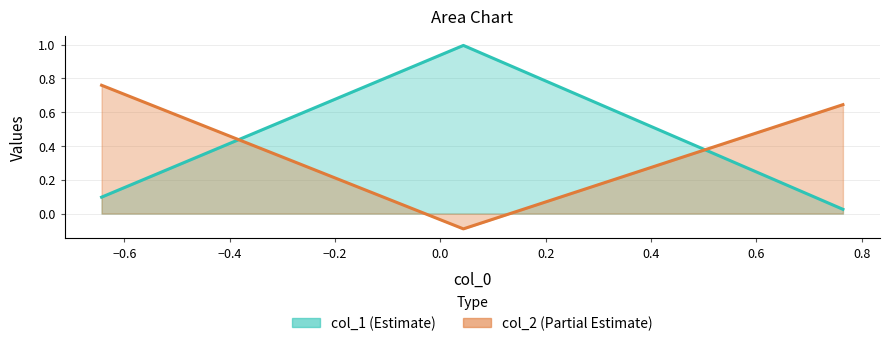

The col_2 series shows 0.0 at Row 2. True or false?

False